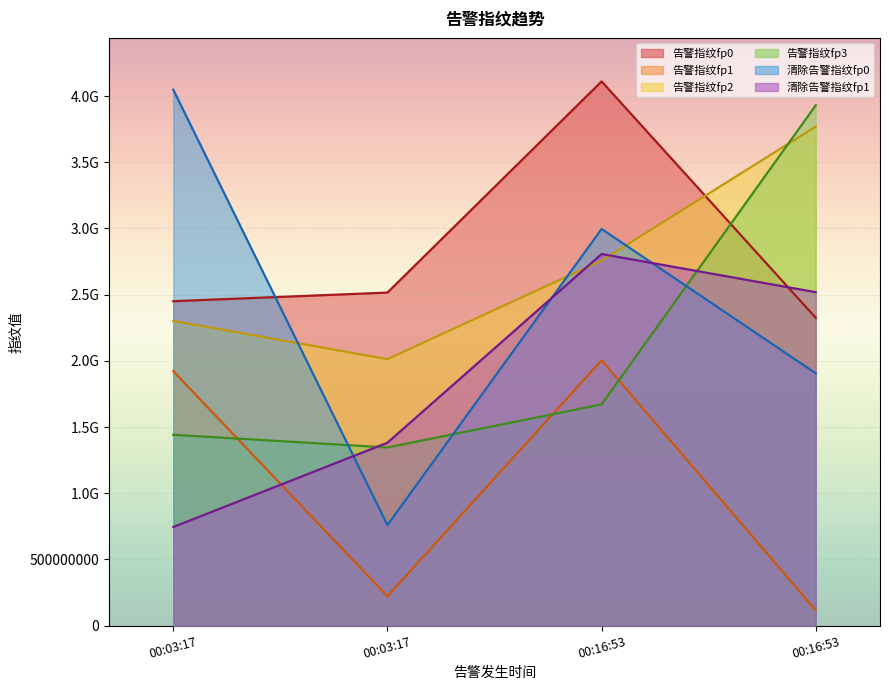

Reading right to left, list all the values displayed in this chart.

告警指纹fp0: 2325046849	4111302399	2515678197	2450719466
告警指纹fp1: 115160894	2004162341	221503822	1922092645
告警指纹fp2: 3770089613	2757470250	2012676094	2301579206
告警指纹fp3: 3930974645	1670943480	1345540382	1441154145
清除告警指纹fp0: 1905868185	2996545508	759007853	4048727976
清除告警指纹fp1: 2518700579	2807238064	1381574647	744487801